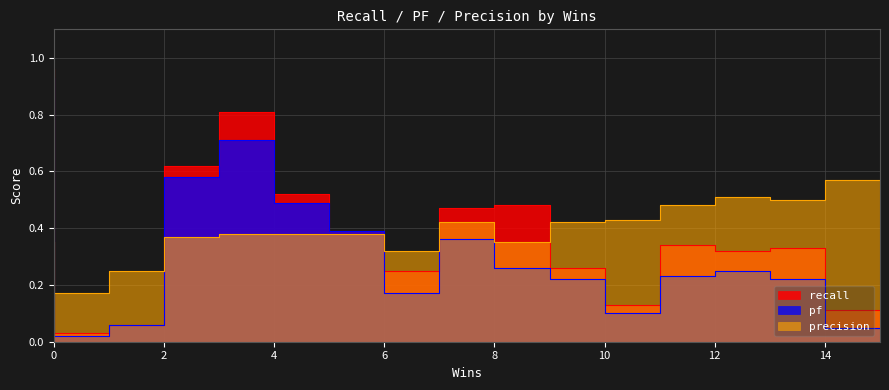

At which label does precision reach its minimum?

10